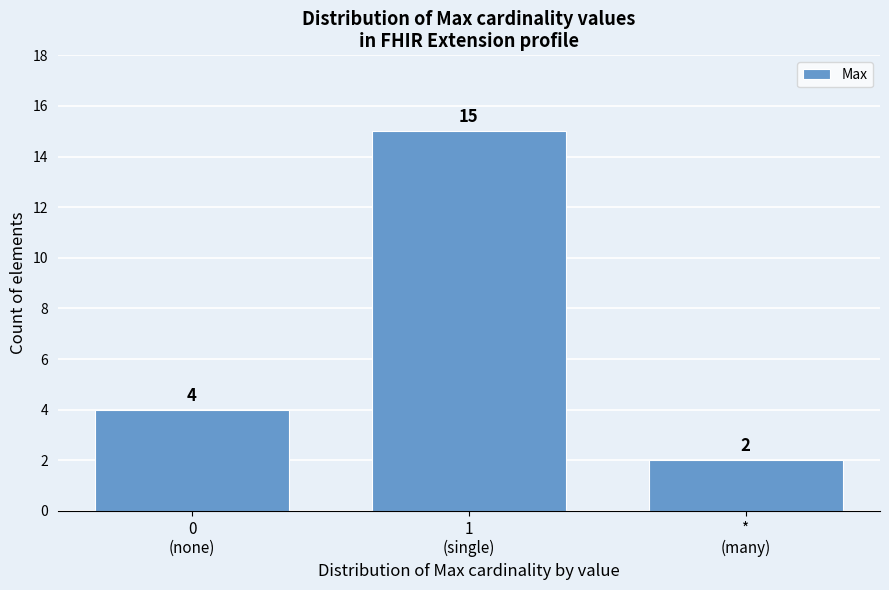

Reading left to right, list all the values displayed in this chart.

4	15	2